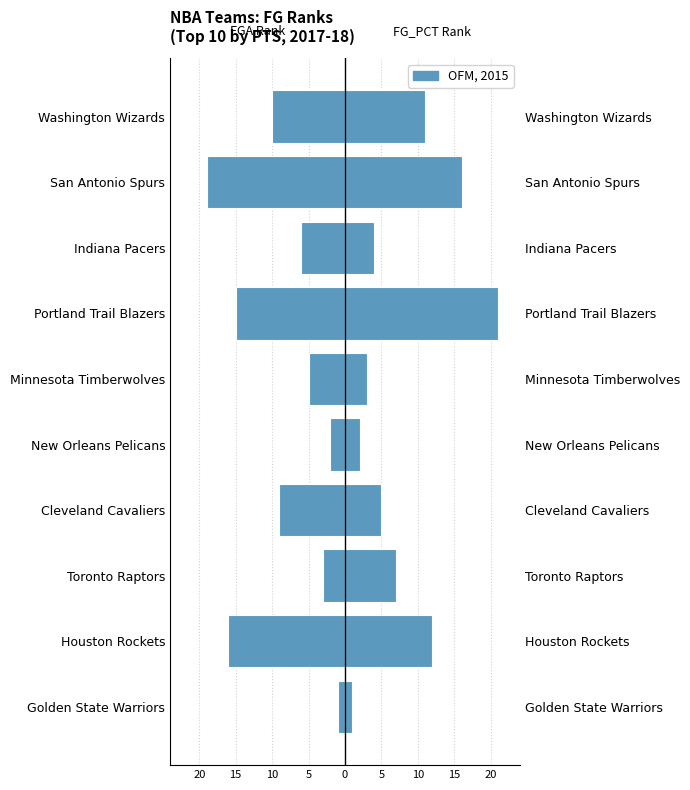

The value of FG_PCT Rank at Golden State Warriors is 1. True or false?

True